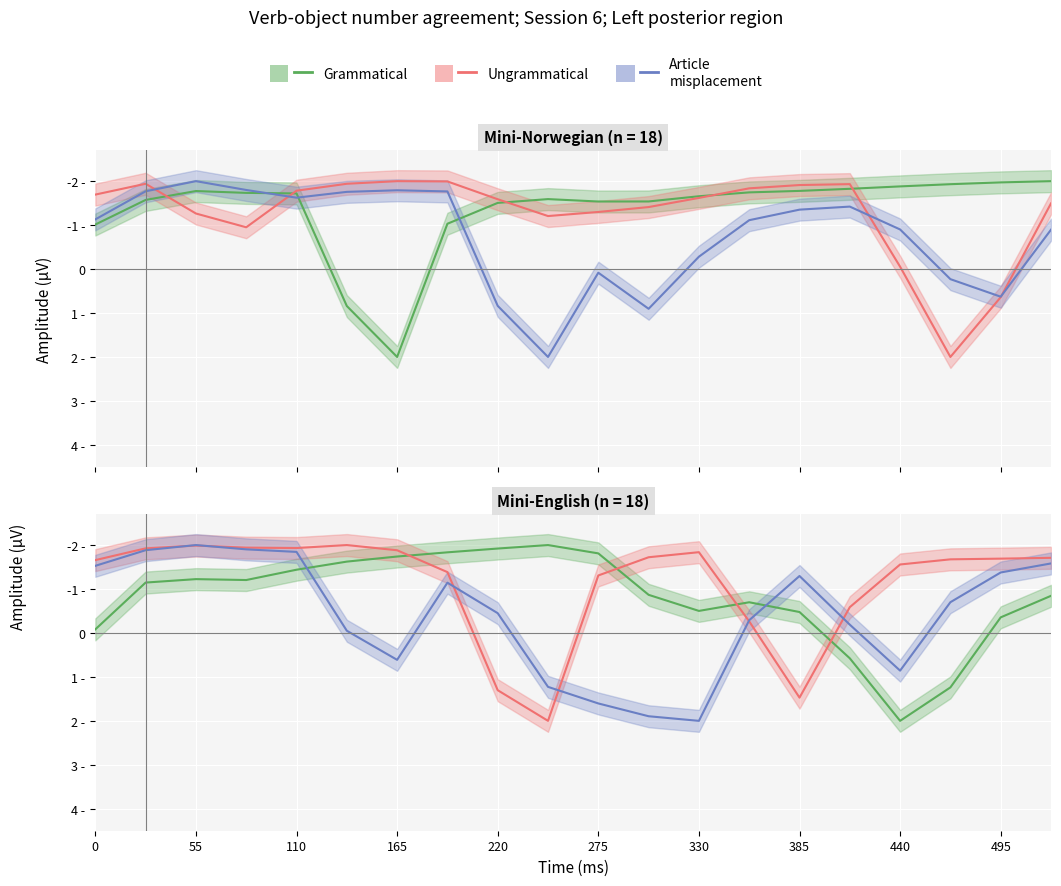

What position from the left is 0?

1